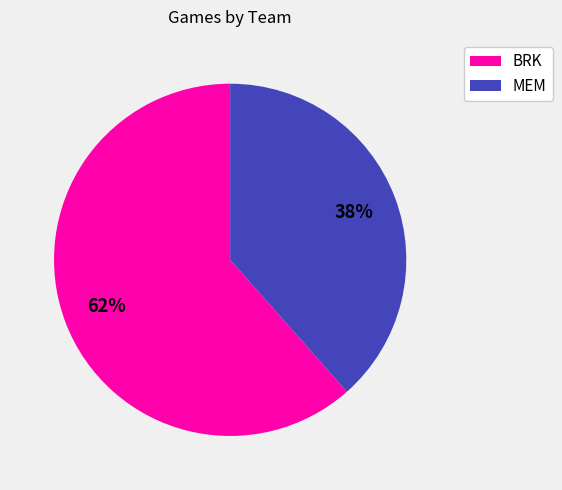

Is the sum of MEM and BRK greater than half?

Yes